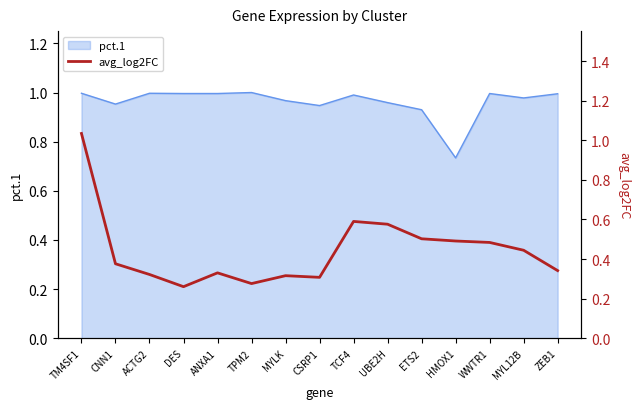

Between UBE2H and TCF4, which is larger?

TCF4